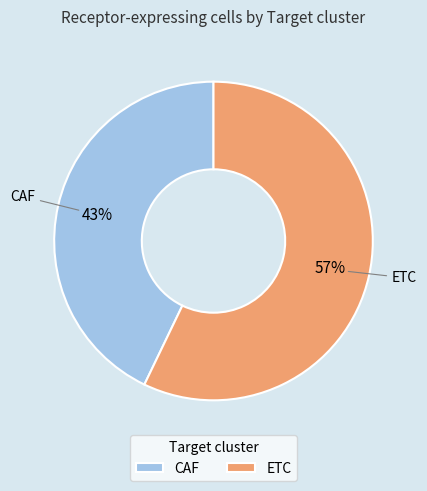

Is the sum of CAF and ETC greater than half?

Yes